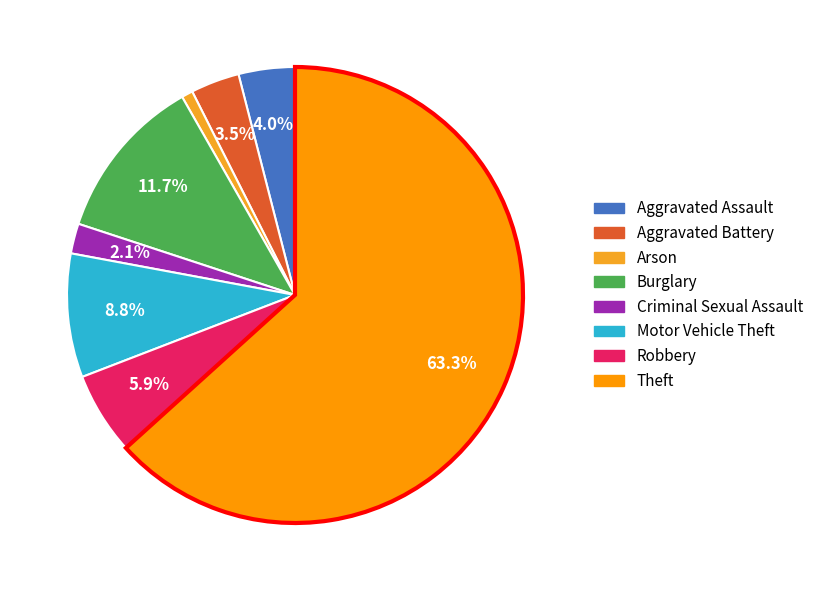

How many segments does this pie chart have?

8